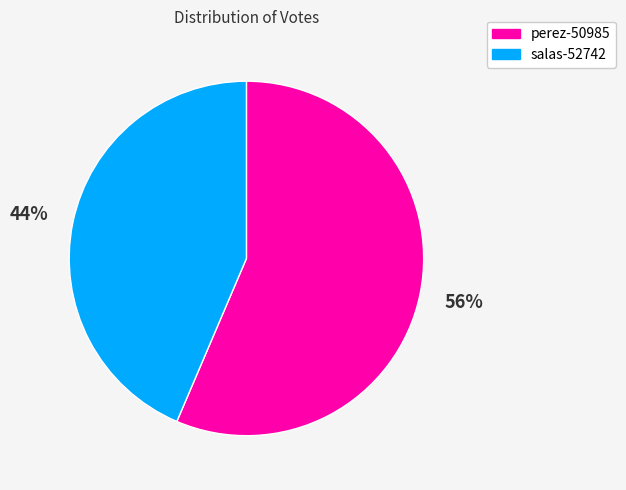

To the nearest percent, what percentage of the pie is perez-50985?

56%